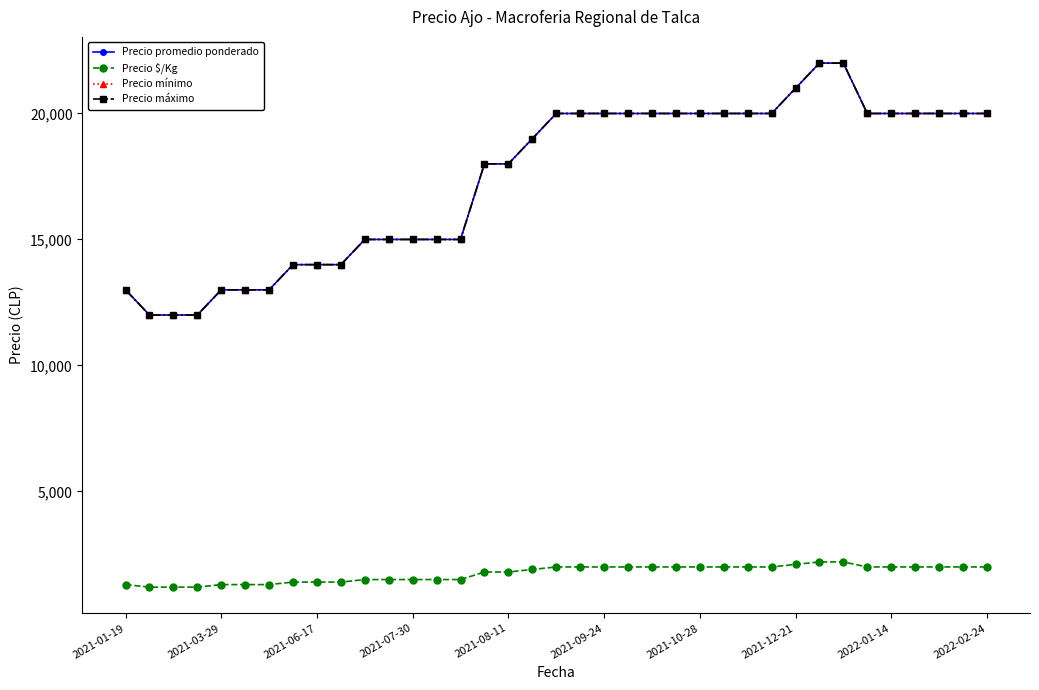

What is the maximum value for Precio $/Kg?

2200